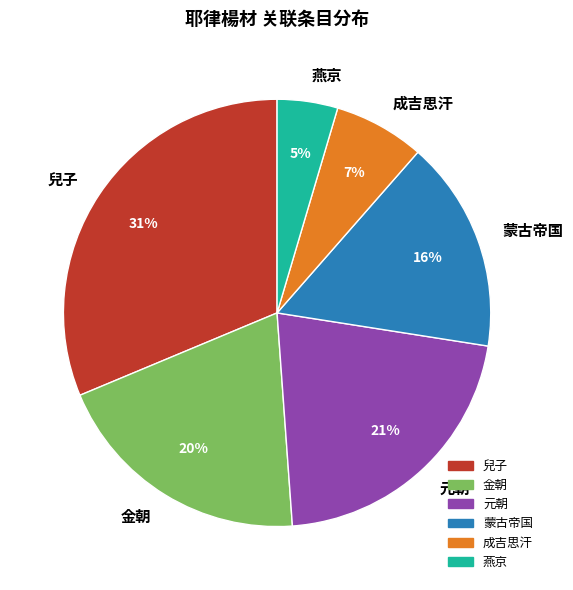

How many slices are in this pie chart?

6